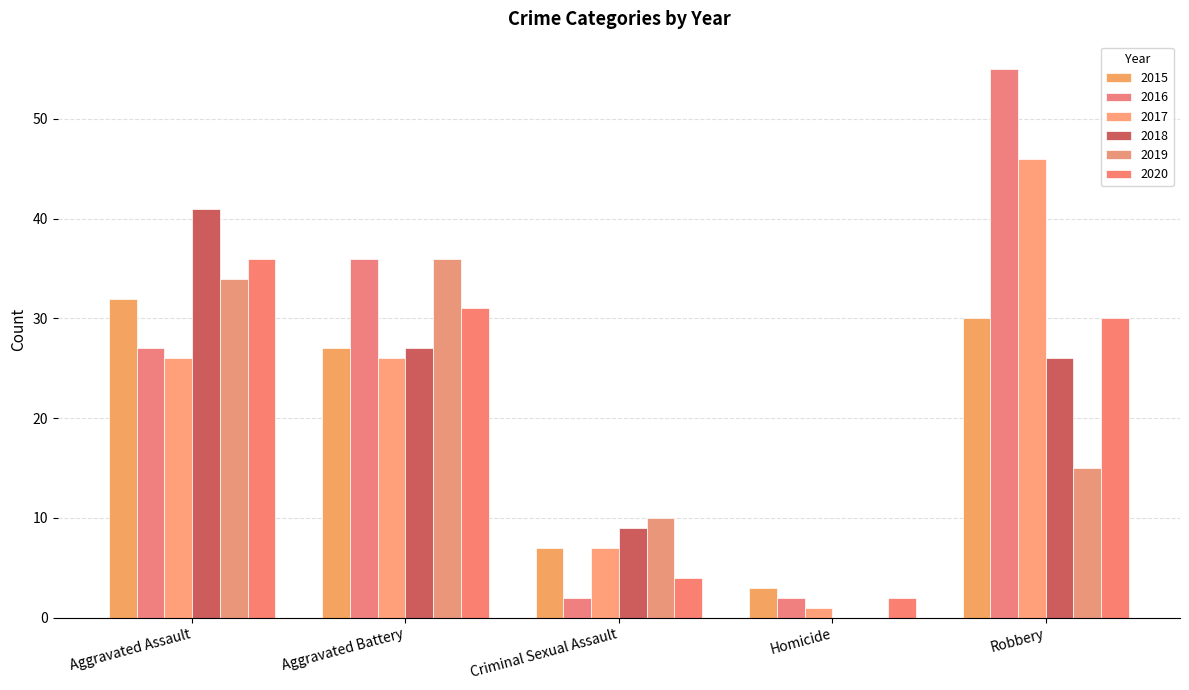

The 2015 series shows 32 at Aggravated Assault. True or false?

True